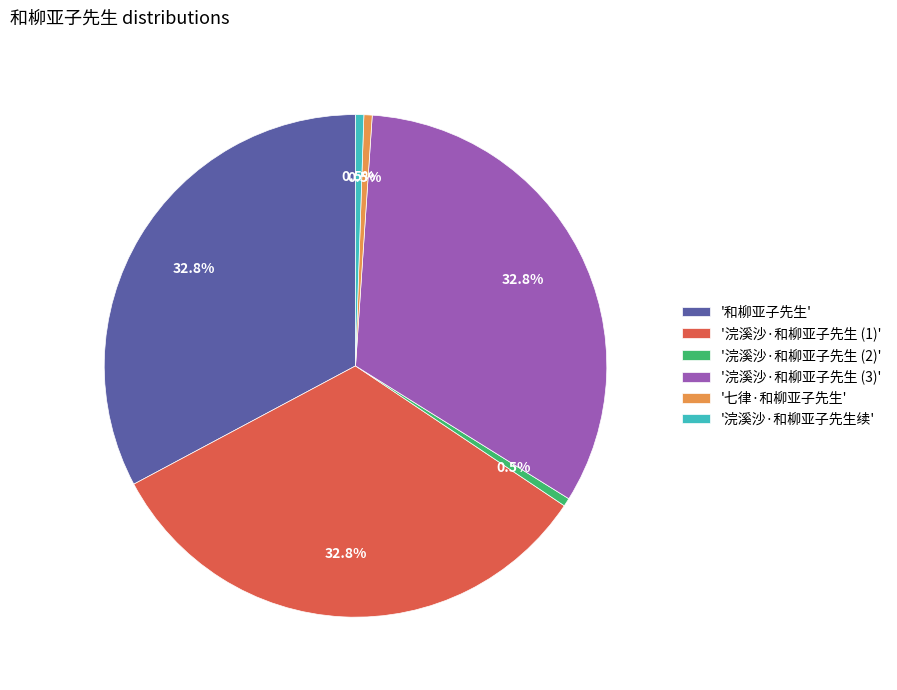

Does '浣溪沙·和柳亚子先生 (2)' represent more than half of the total?

No